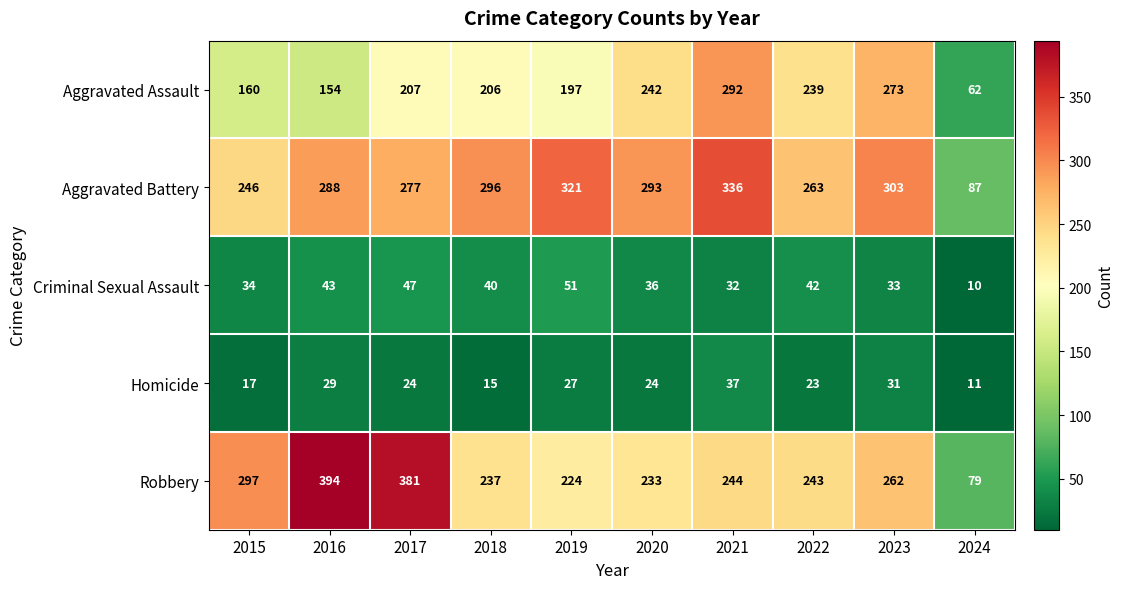

List the series in order of their peak value, highest first.

Robbery, Aggravated Battery, Aggravated Assault, Criminal Sexual Assault, Homicide